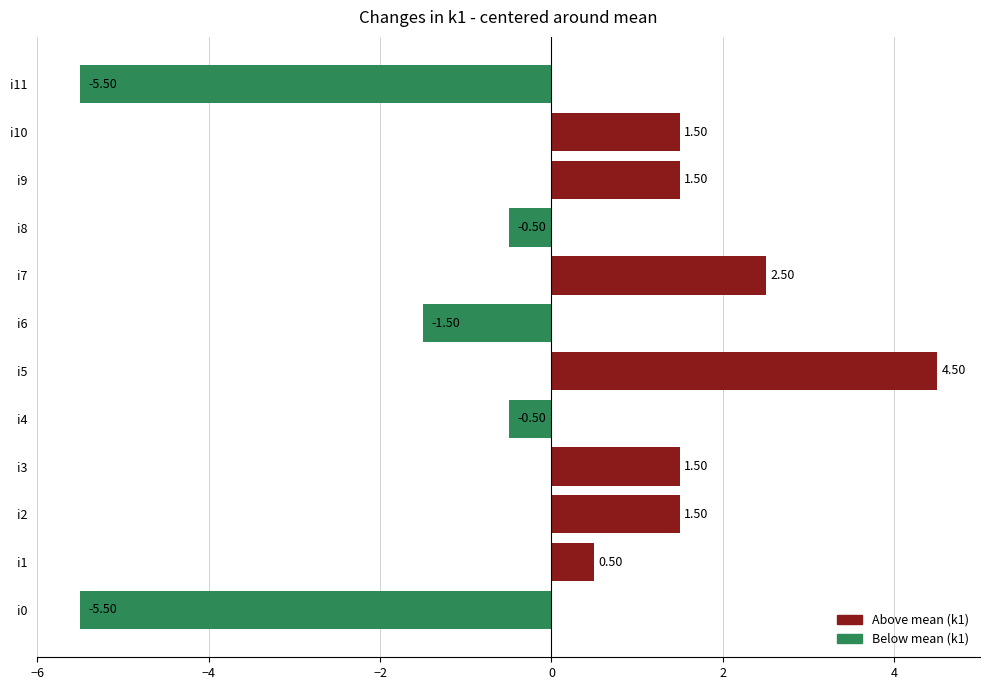

What is the ratio of the value at i3 to the value at i9?

1.0